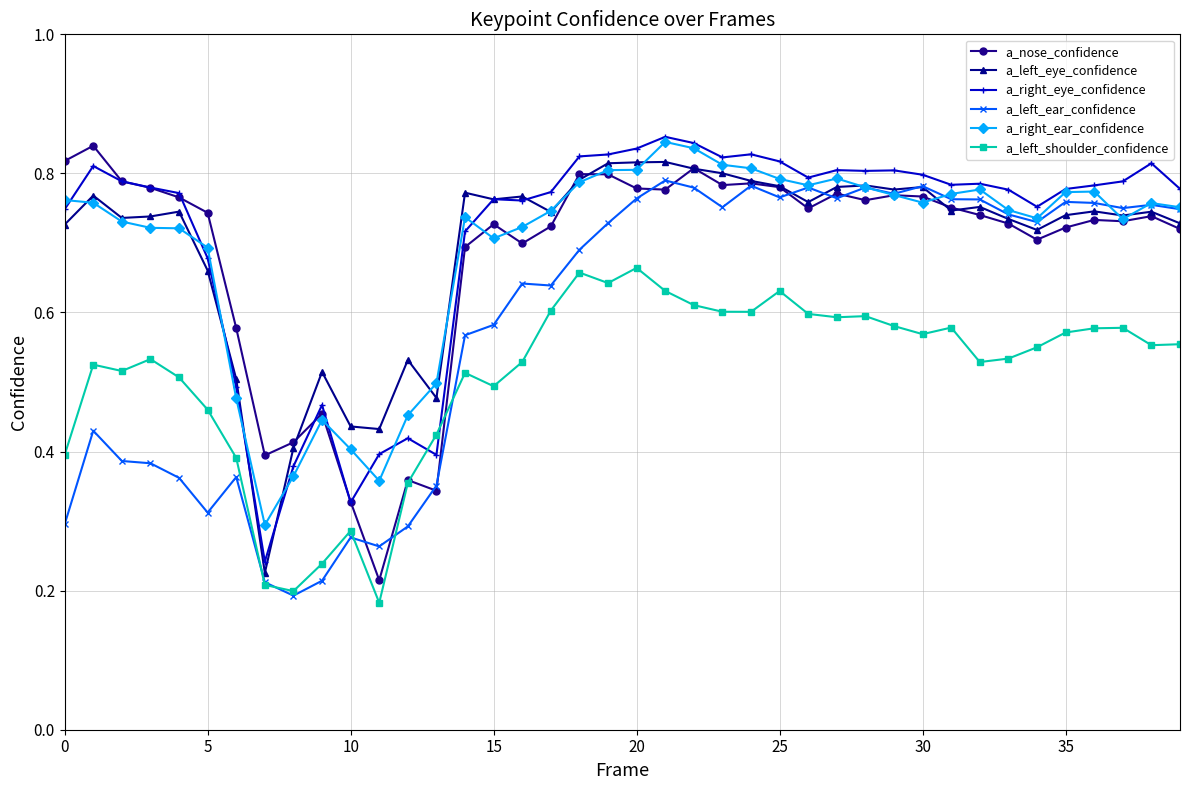

At how many categories does at least one series exceed 0?

40